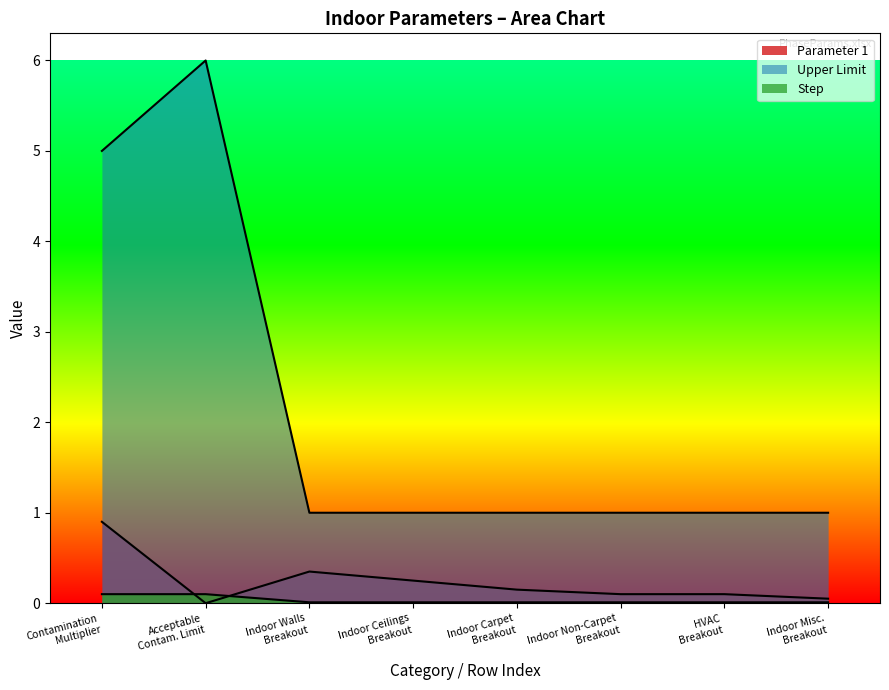

Reading right to left, transcribe all the data shown in this chart.

Parameter 1: 0.1	0.1	0.1	0.1	0.2	0.3	0.0	0.9
Upper Limit: 1.0	1.0	1.0	1.0	1.0	1.0	6.0	5.0
Step: 0.0	0.0	0.0	0.0	0.0	0.0	0.1	0.1